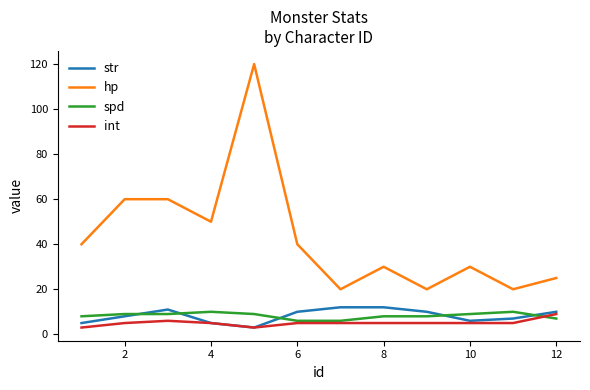

True or false: hp and str cross at least once.

False